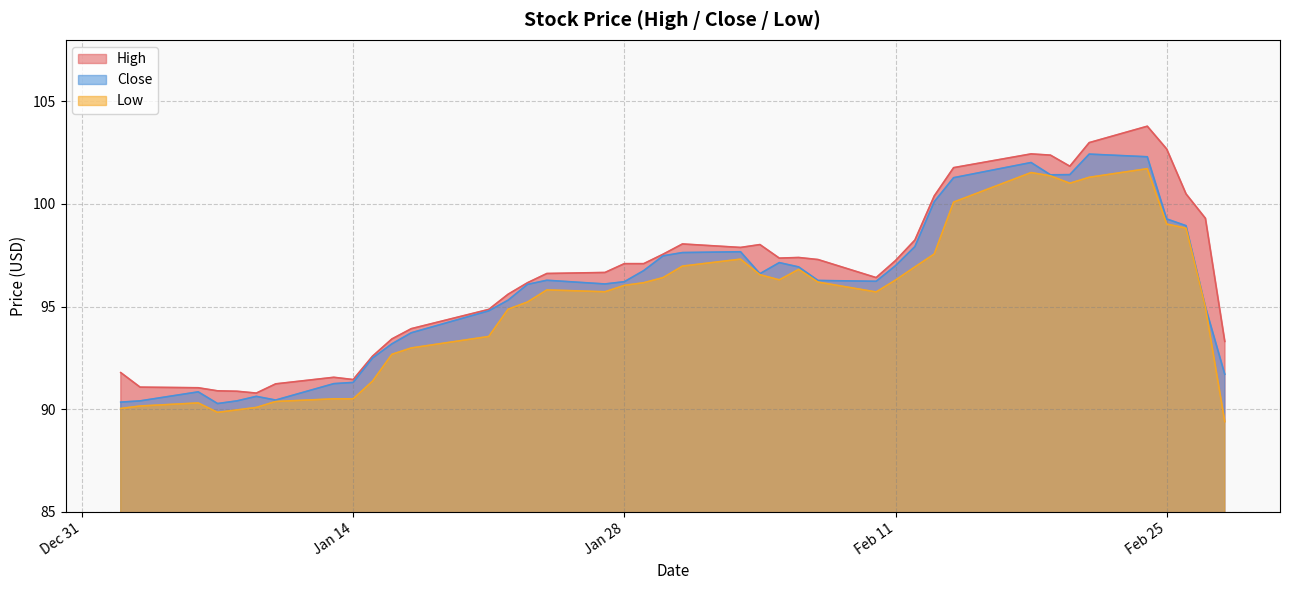

What is the maximum value for Low?

101.7